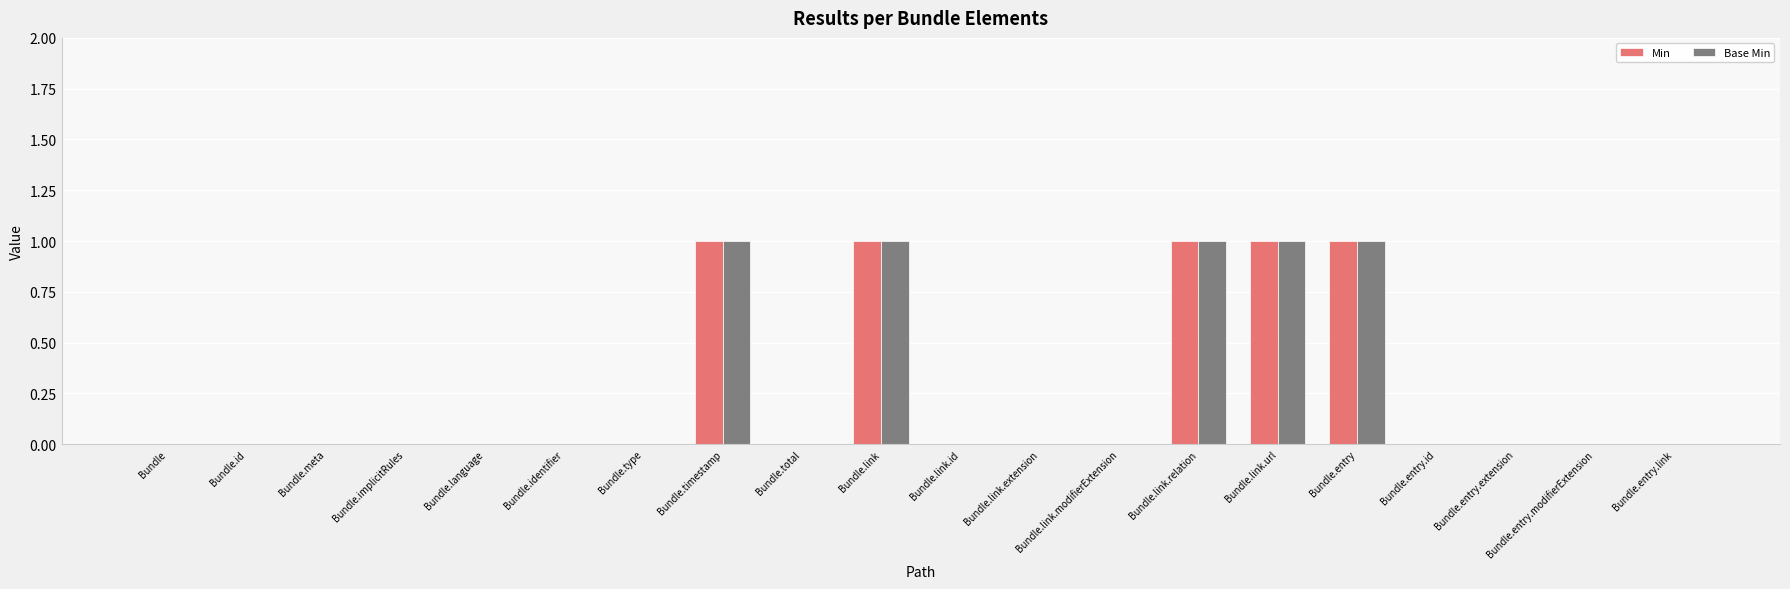

Does the chart contain stacked bars?

No